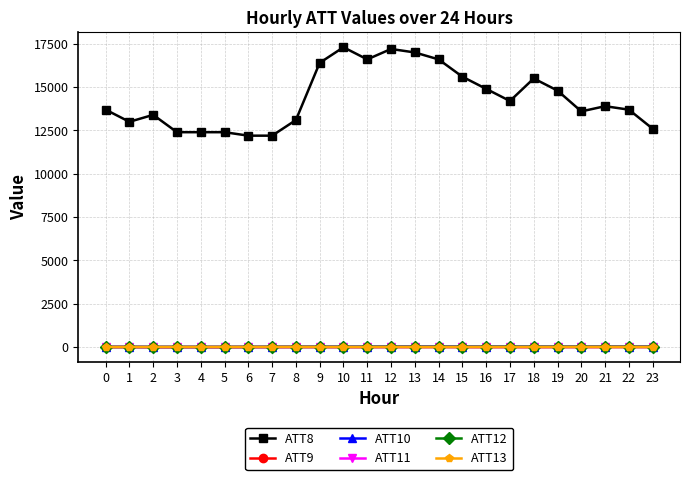

Which series has the largest total across all categories?

ATT8